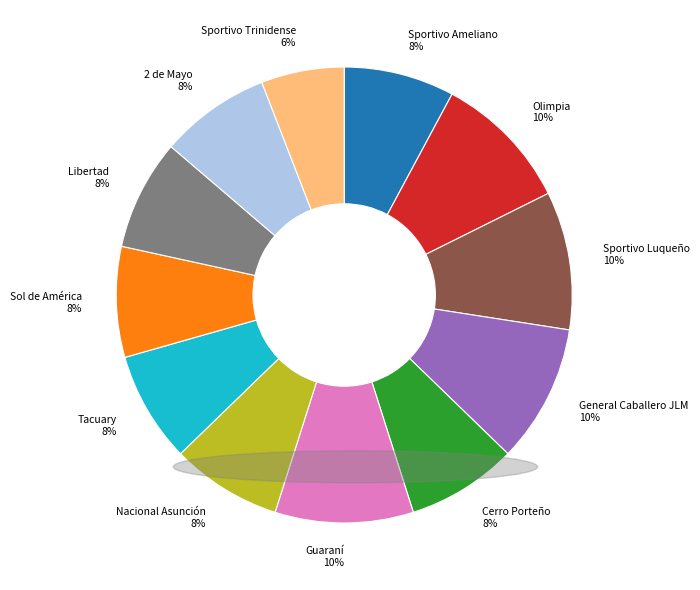

Do Nacional Asunción and Sportivo Trinidense together represent more than half of the pie?

No